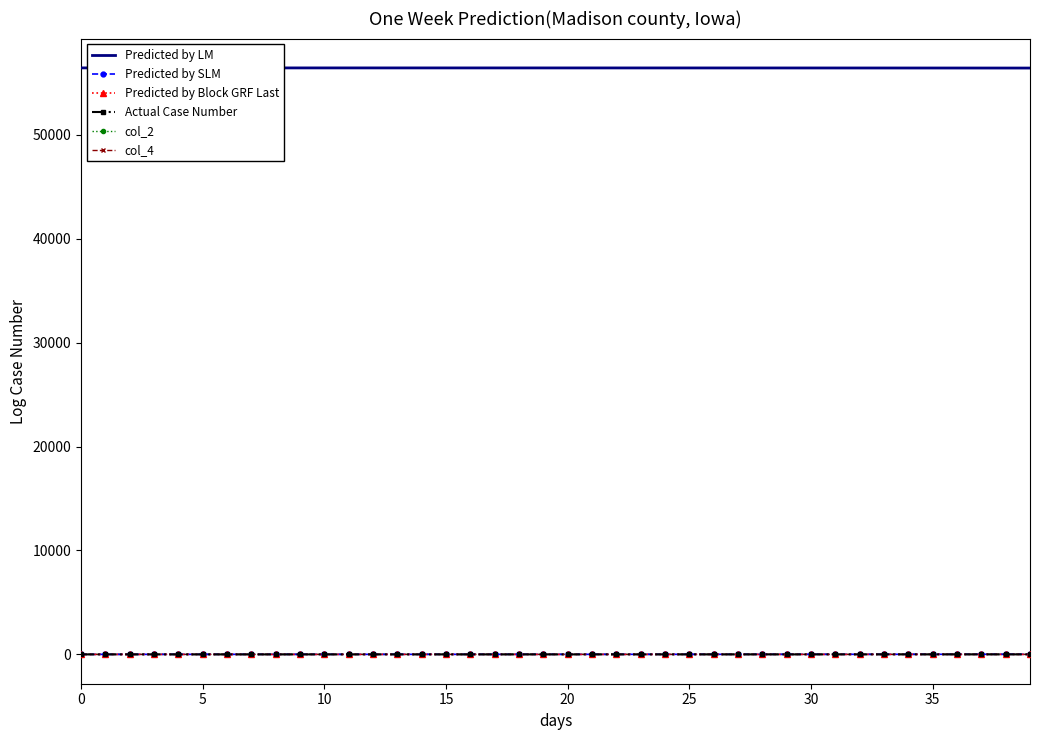

True or false: Predicted by LM and col_2 intersect in this chart.

False